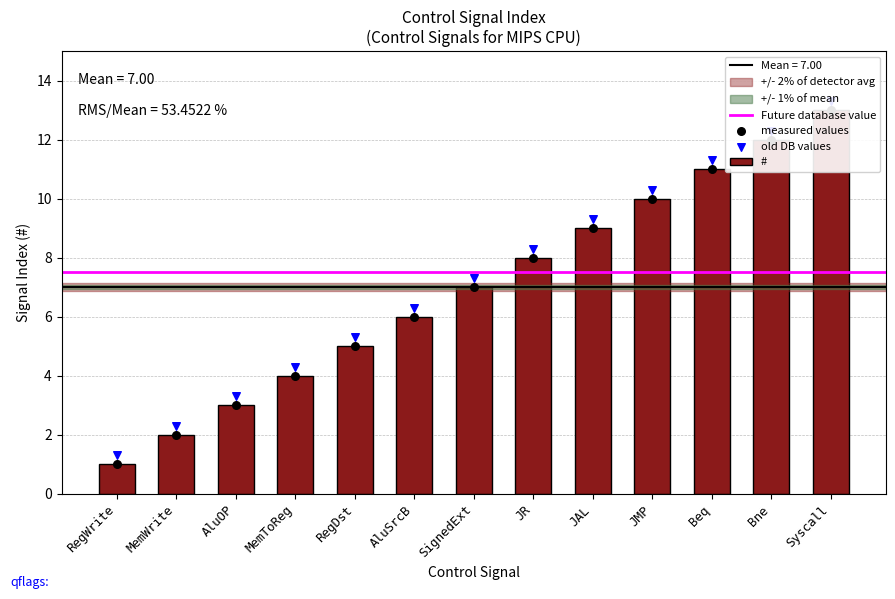

Between RegWrite and AluOP, which is larger?

AluOP